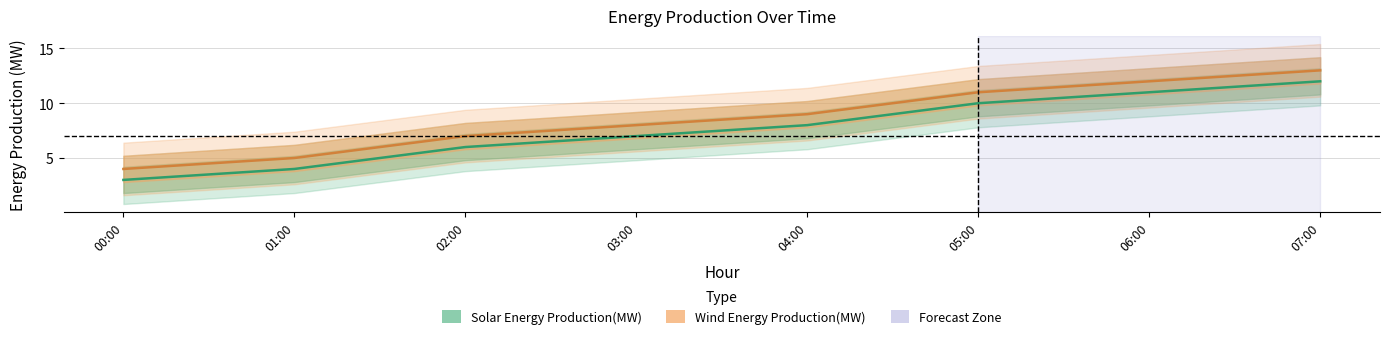

The value of Solar Energy Production(MW) at 00:00 is 5. True or false?

False